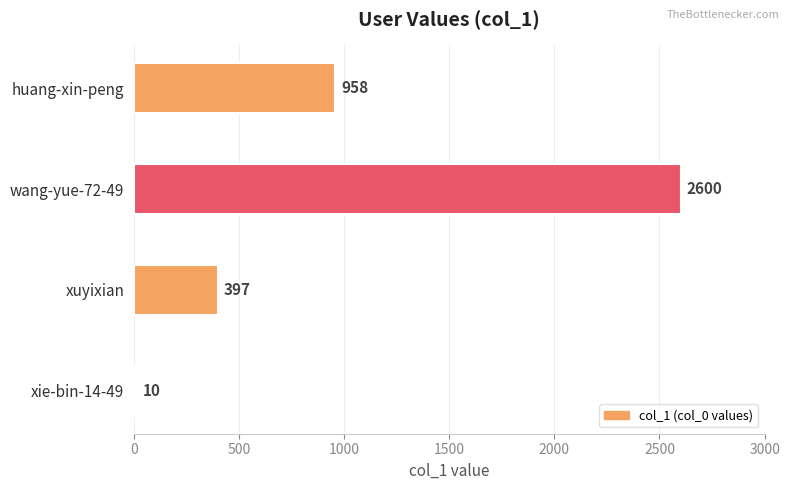

Reading top to bottom, extract all data points from this chart.

958	2600	397	10